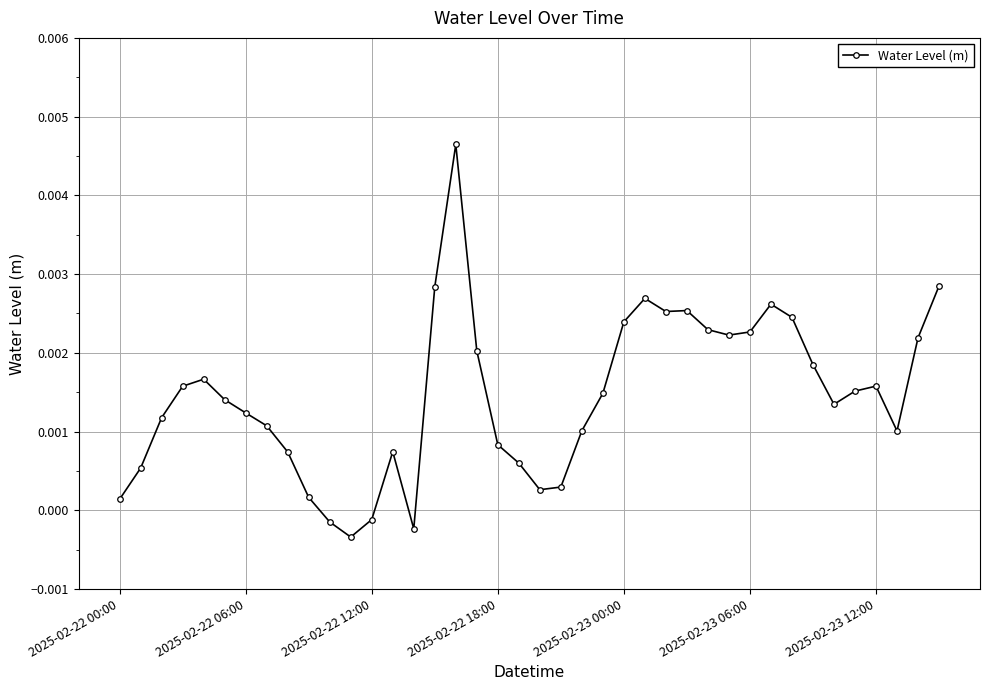

True or false: there are more than 0 points higher than both neighbors.

True